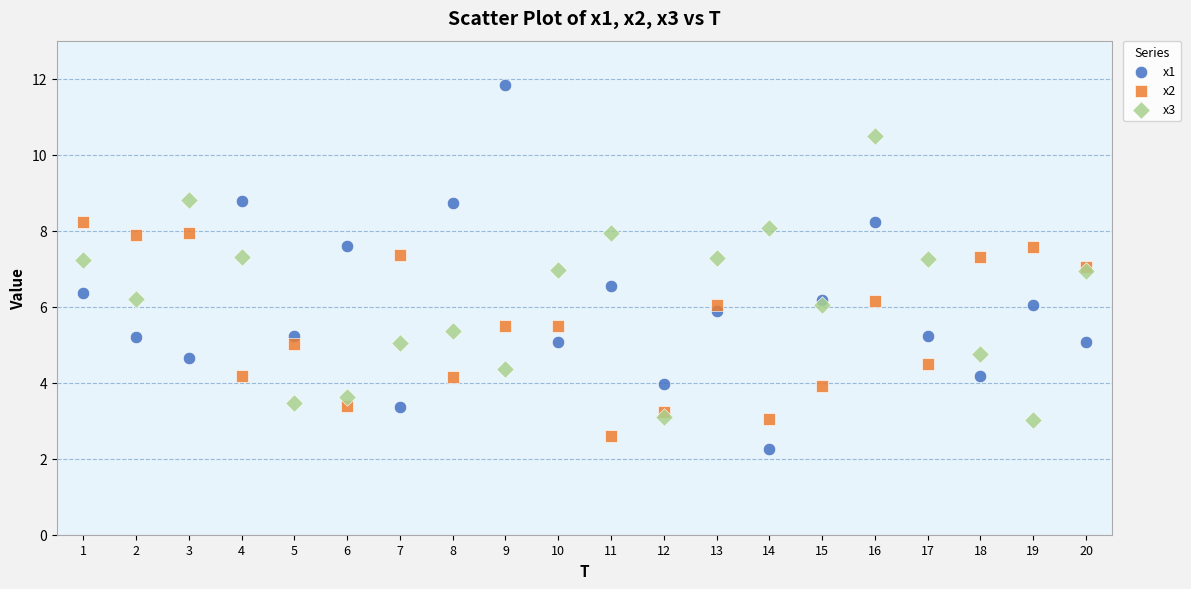

Which series has the largest Y range (max minus min)?

x1